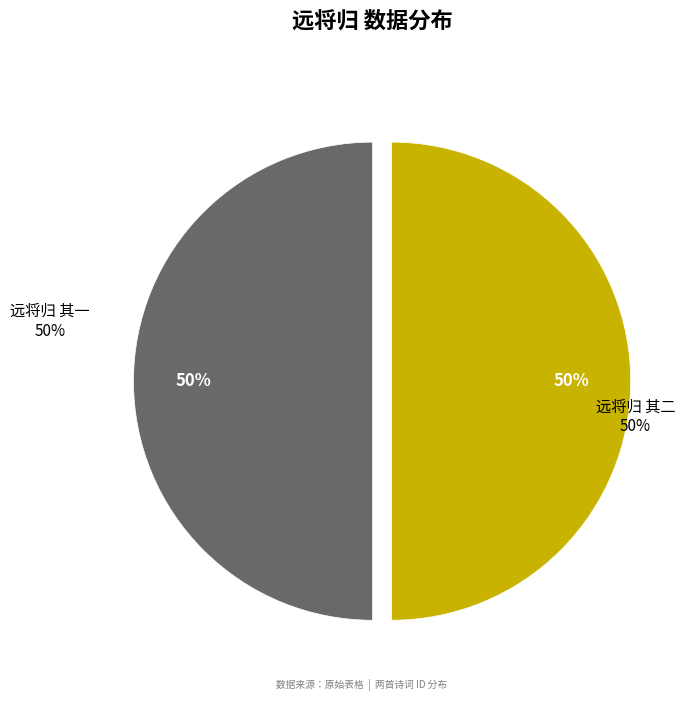

What is the majority slice?

远将归 其一